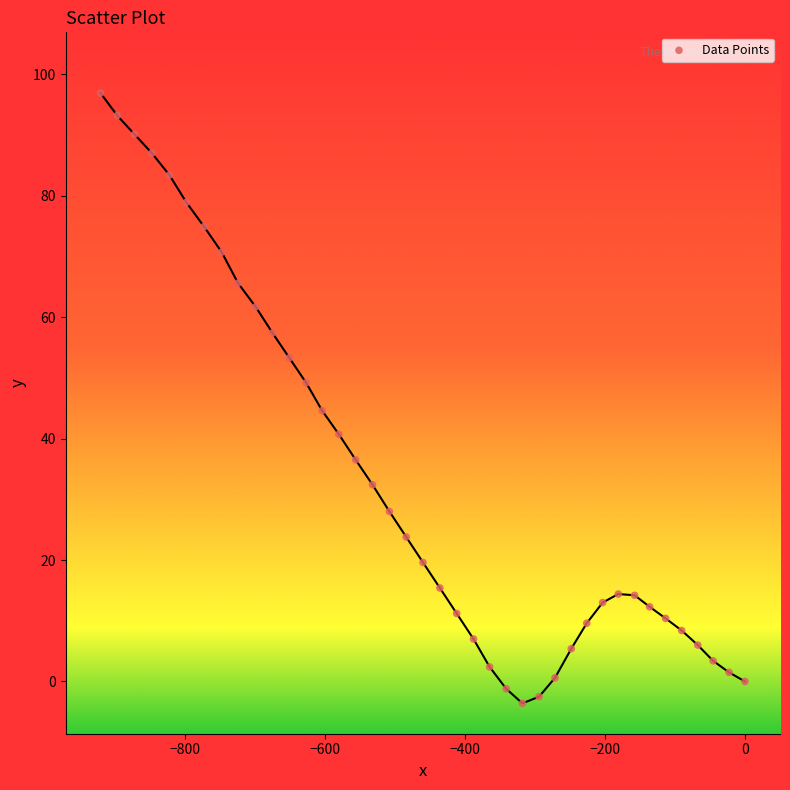

What is the range of Y values (max minus min)?

100.5